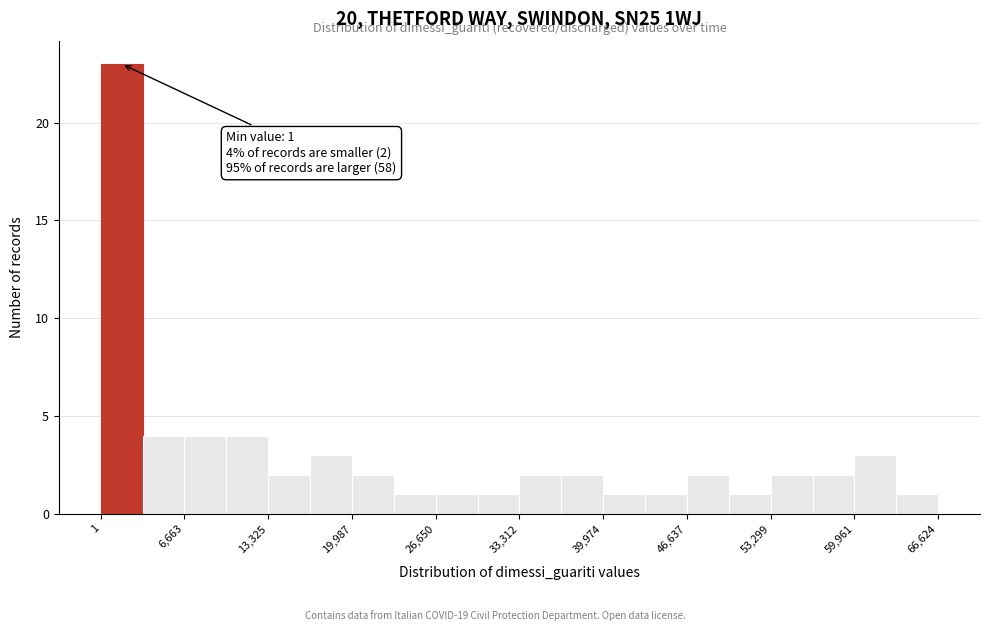

Around what value on the x-axis is the tallest bar? Give the approximate position of its centre, as read against the axis.

2000